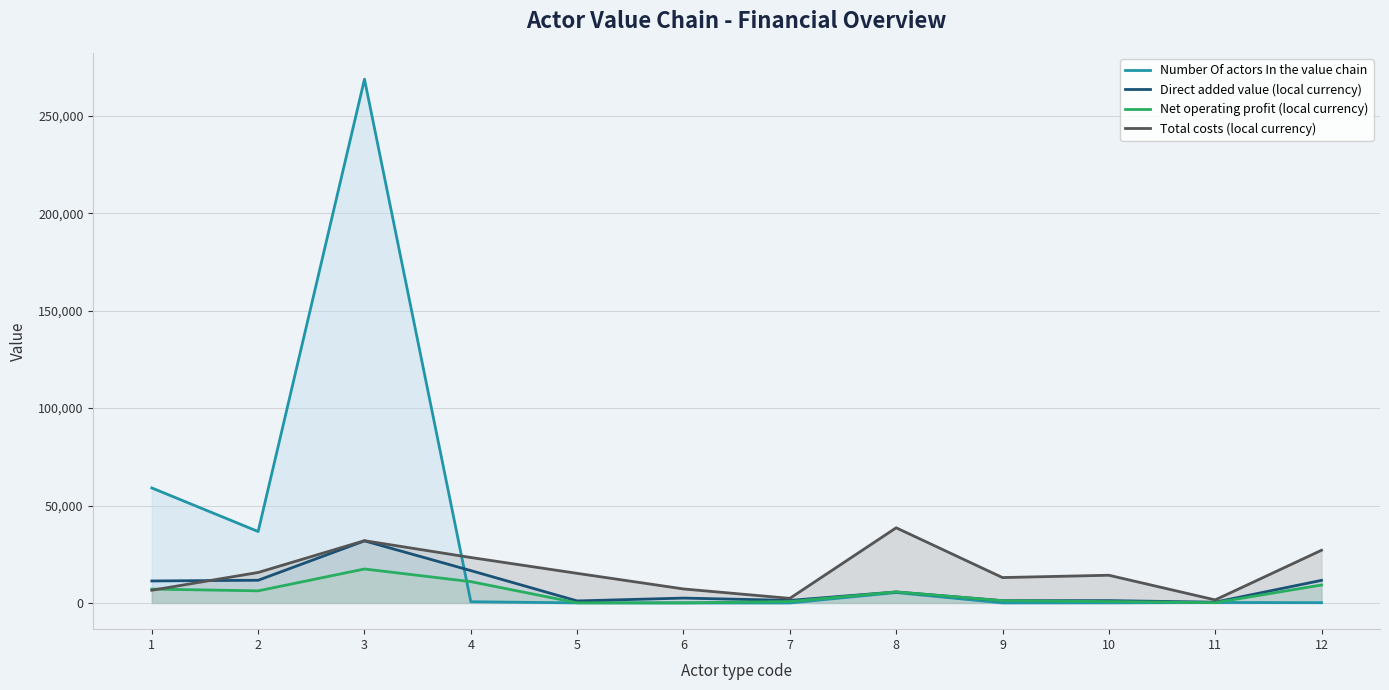

True or false: Net operating profit (local currency) and Total costs (local currency) cross at least once.

True